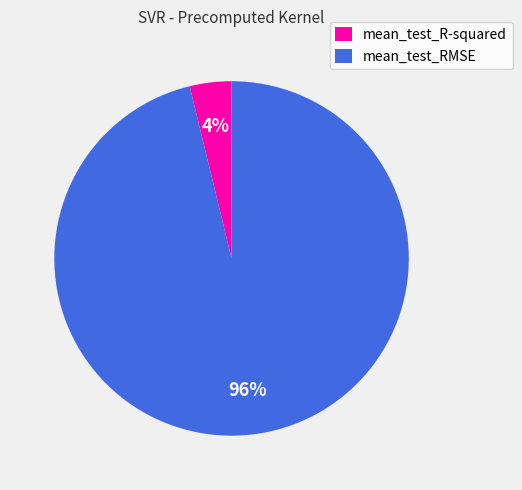

To the nearest percent, what is the combined percentage of mean_test_R-squared and mean_test_RMSE?

100%